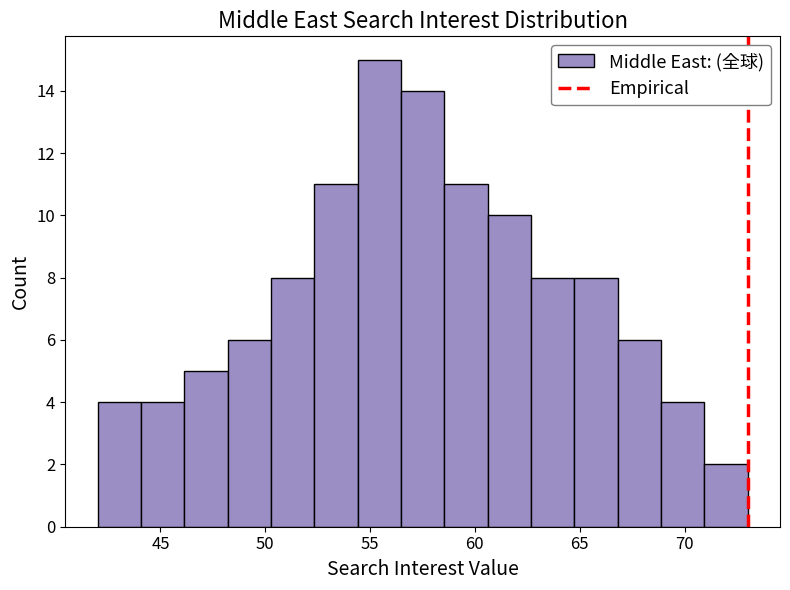

Over which range of the x-axis is the bar tallest?

54.5 to 56.5